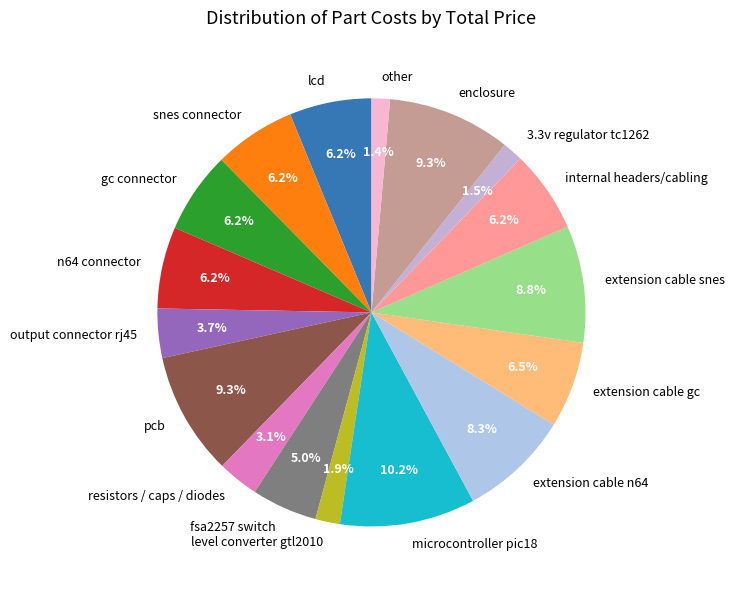

How many segments does this pie chart have?

17